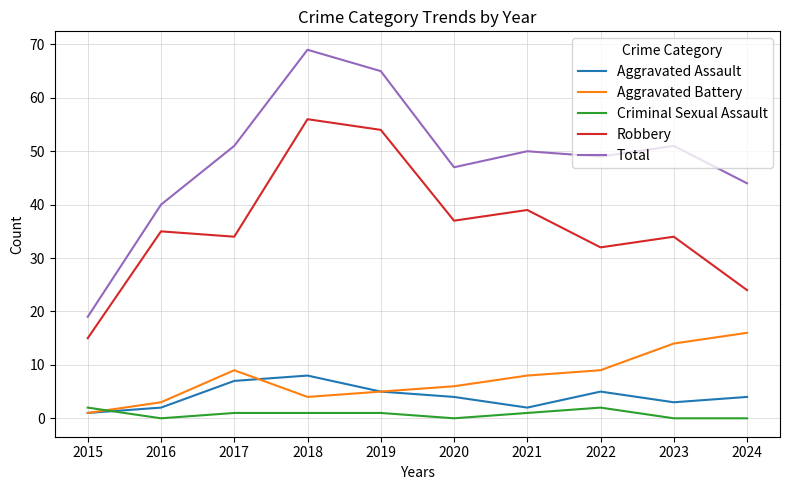

Rank the series by their maximum value, from lowest to highest.

Criminal Sexual Assault, Aggravated Assault, Aggravated Battery, Robbery, Total